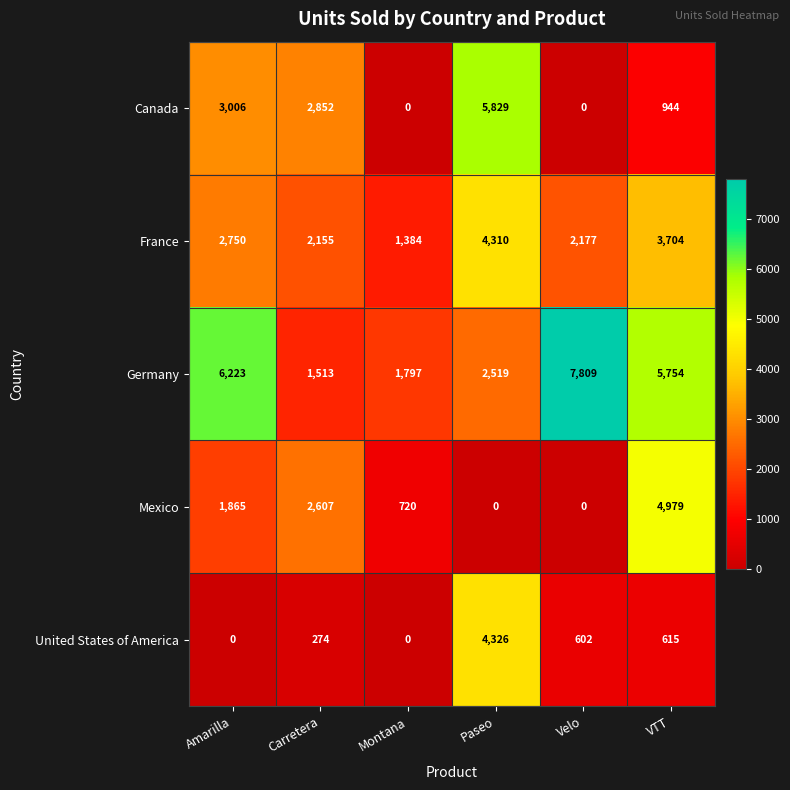

Which series has the widest spread of values?

Germany